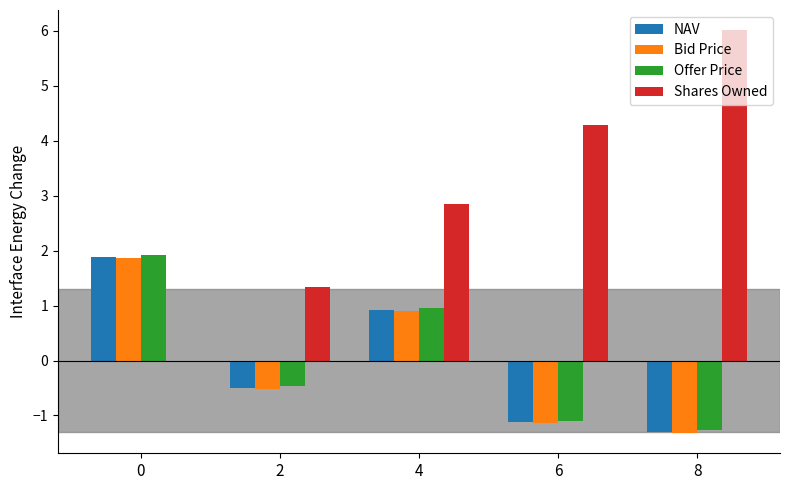

At which label is Shares Owned closest to 3?

4